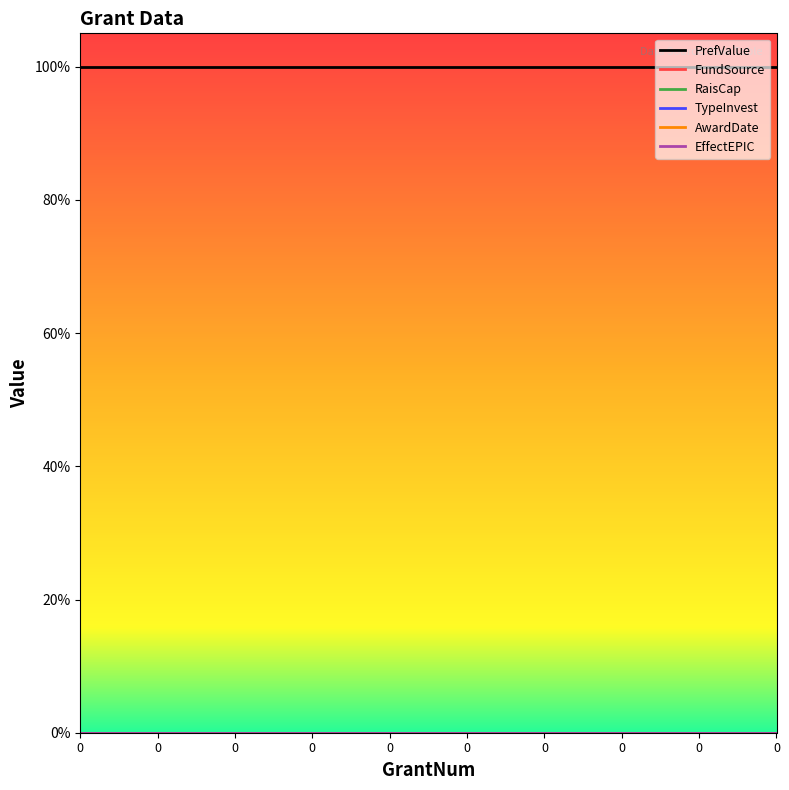

Is this an area chart (filled region under the line)?

No